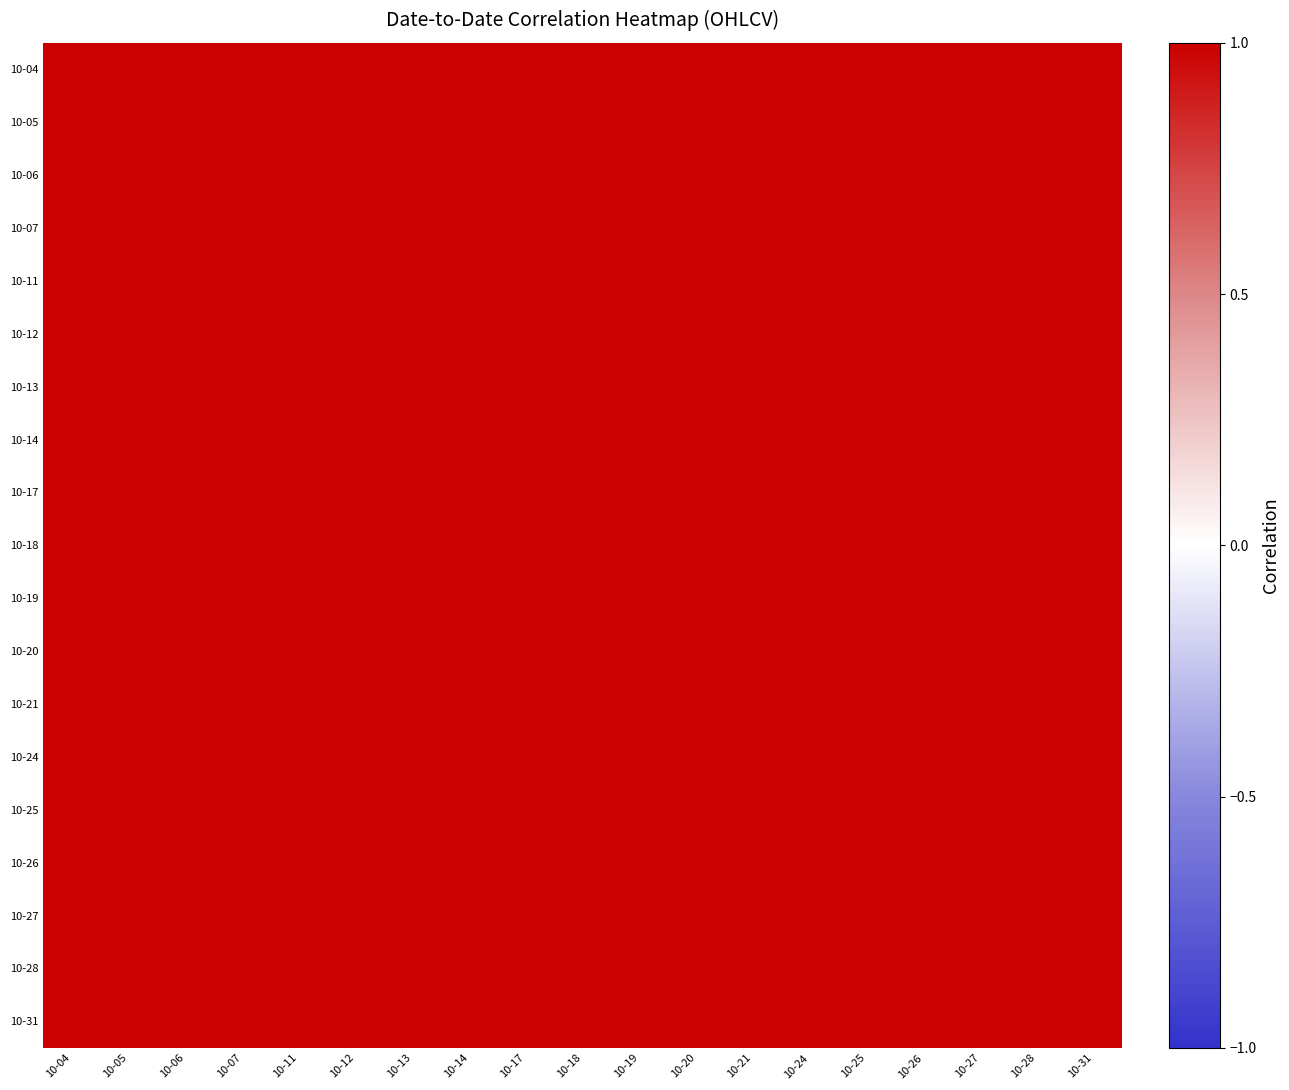

Between 10-27 and 10-05, which is larger?

10-27